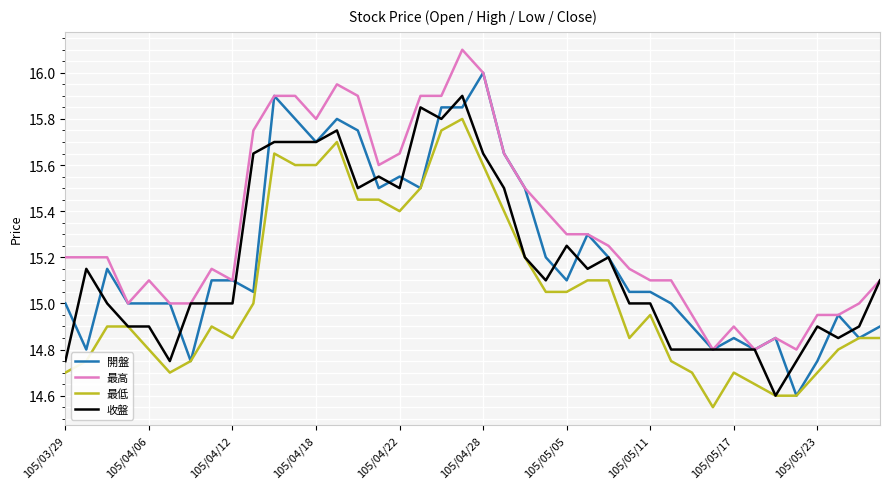

What is the greatest value displayed?

16.1